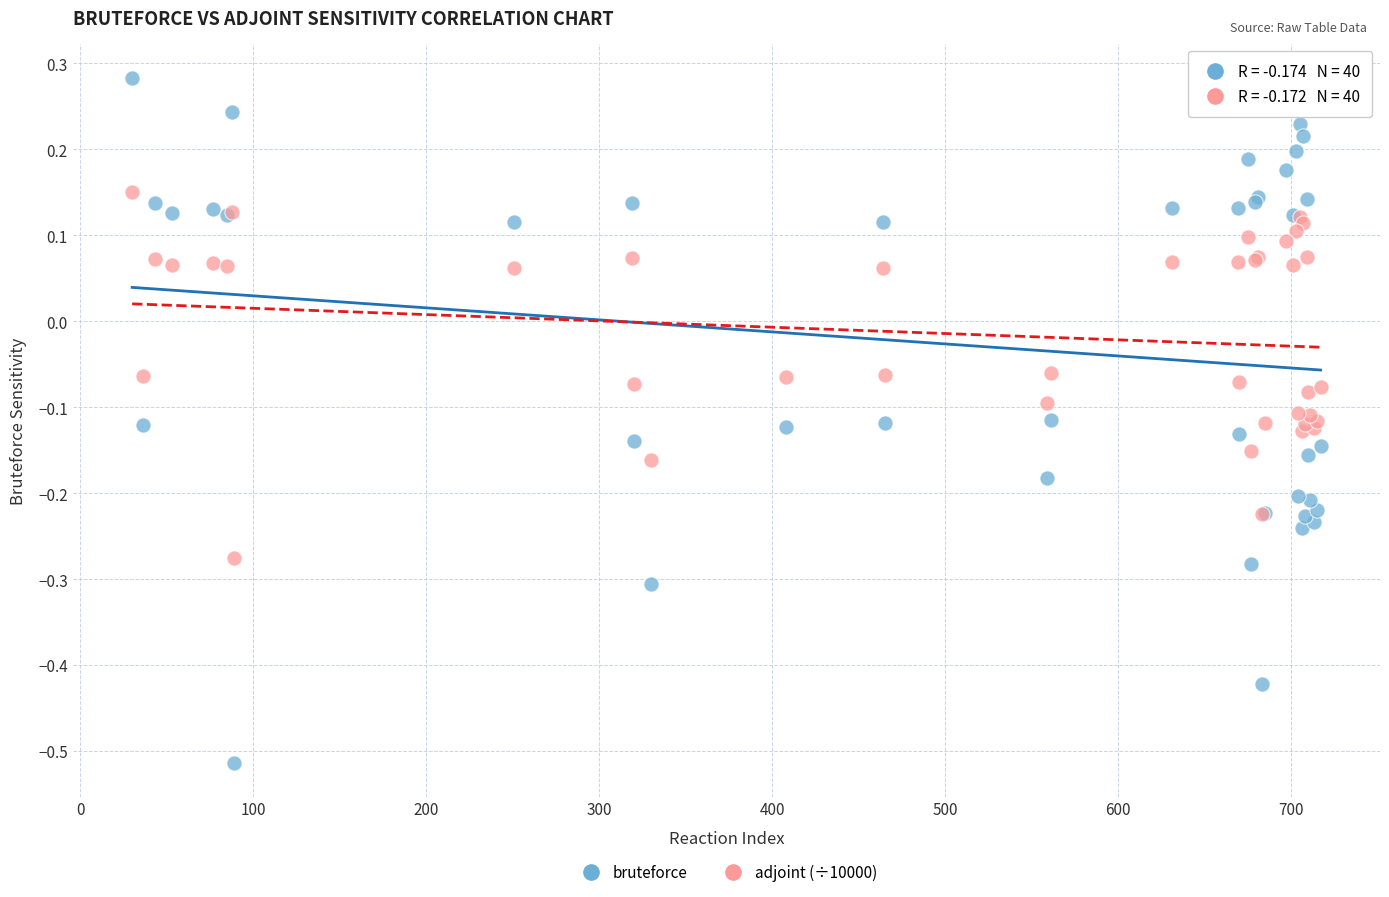

What are all the series names shown in the legend?

bruteforce, adjoint (÷10000)